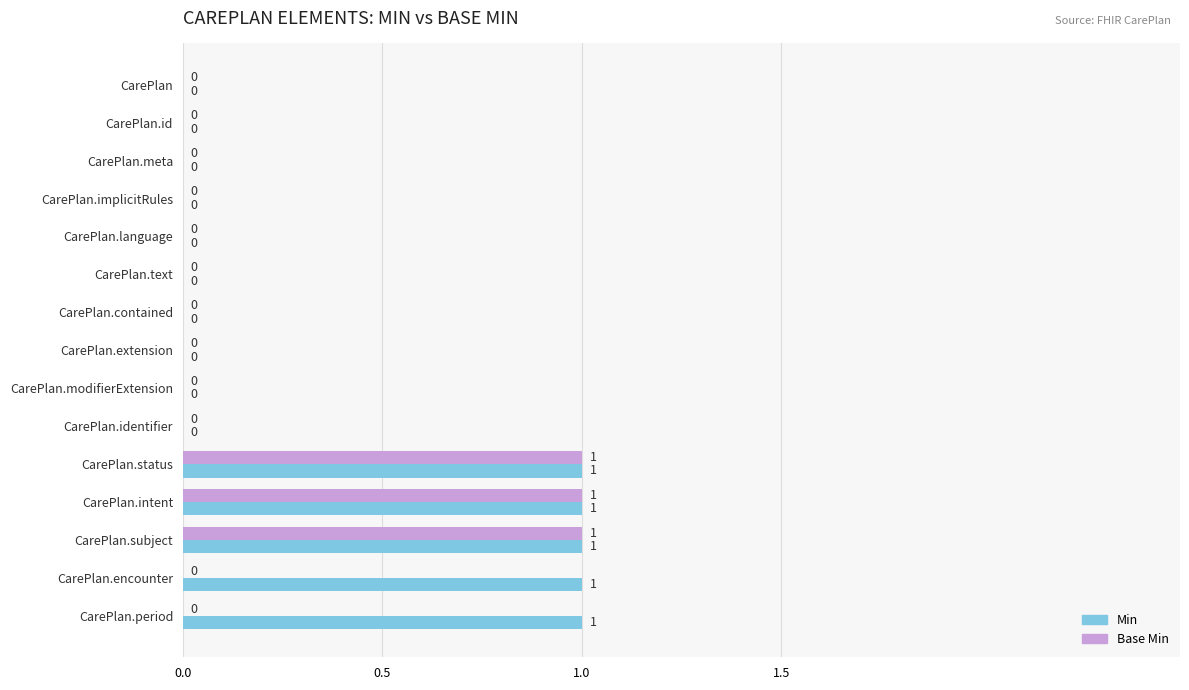

What is the sum of all Min values?

5